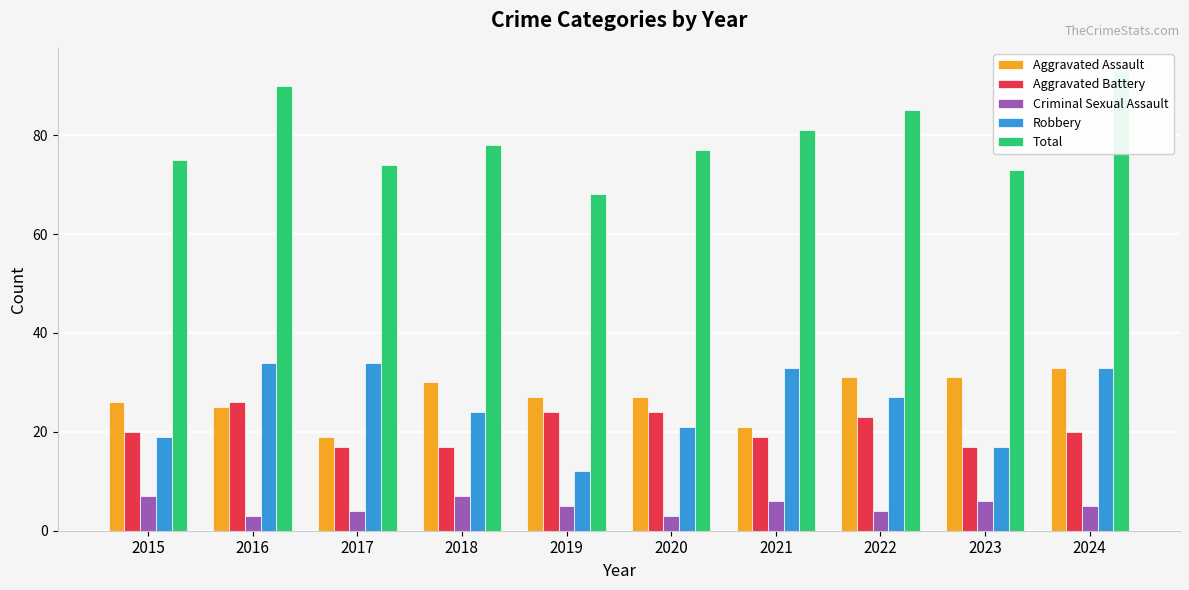

What is the smallest value displayed?

3